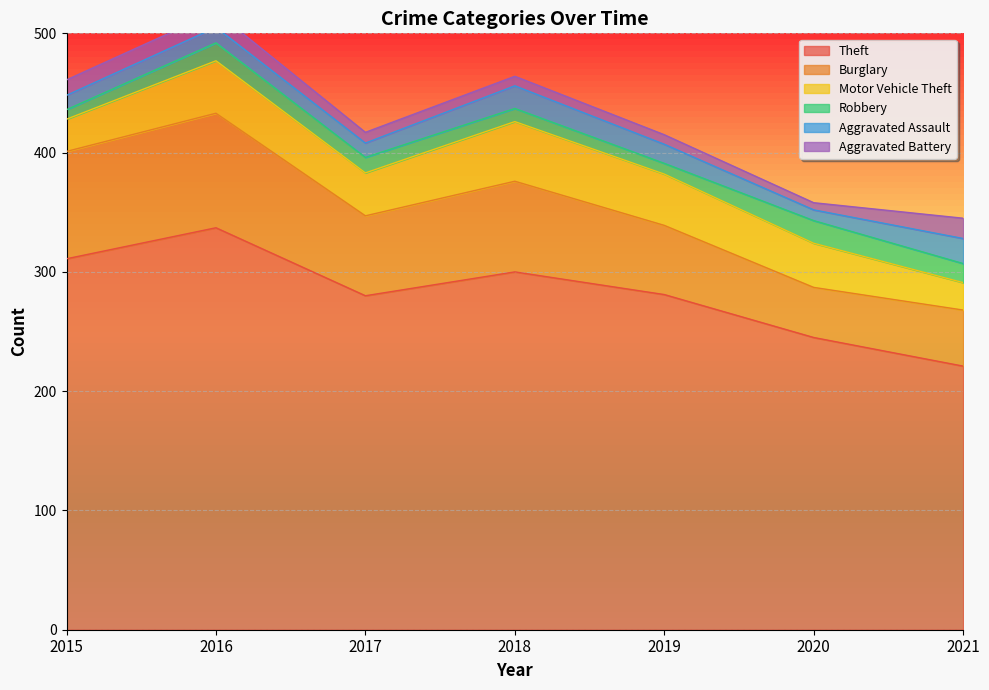

How many values in the Robbery series exceed 13?

3